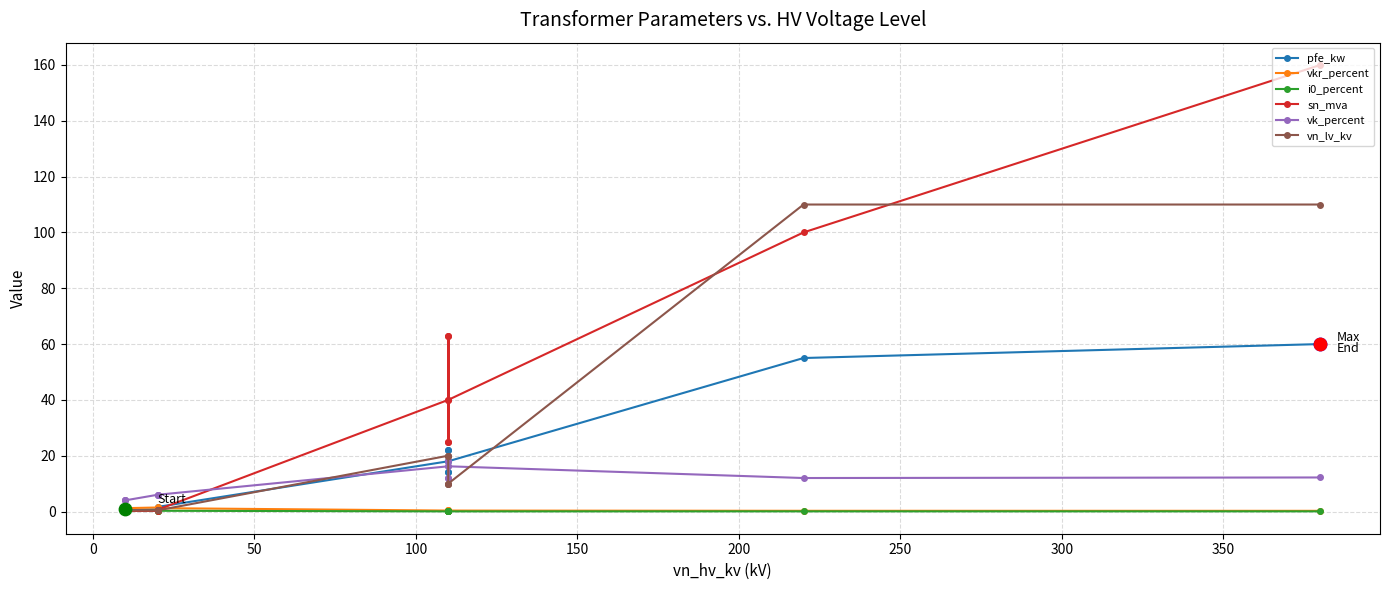

Which series contains the lowest Y value?

i0_percent